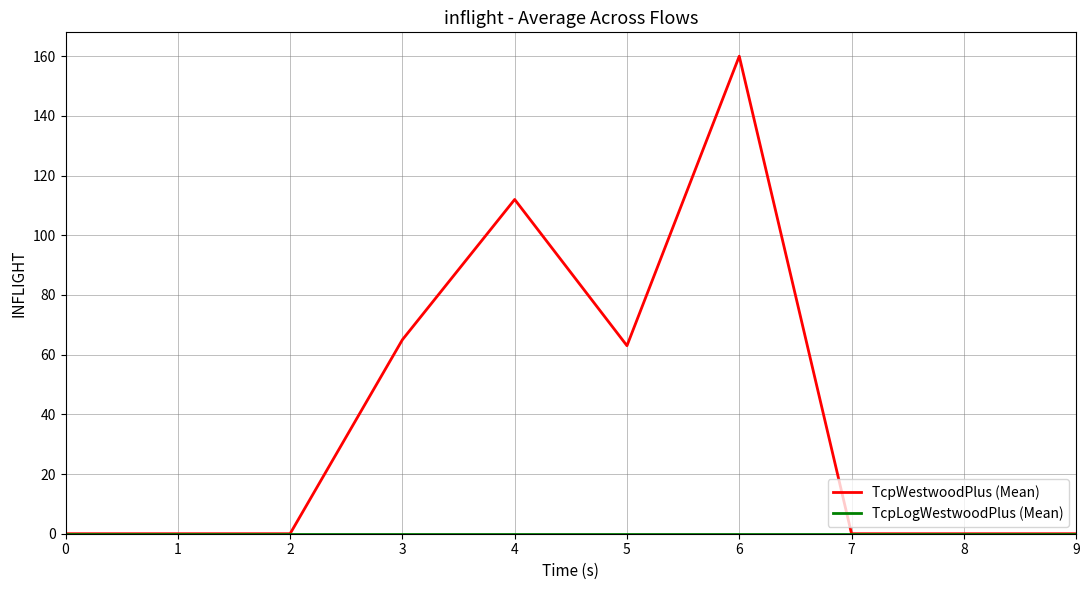

True or false: TcpWestwoodPlus (Mean) has a value of 0 at 7.

True